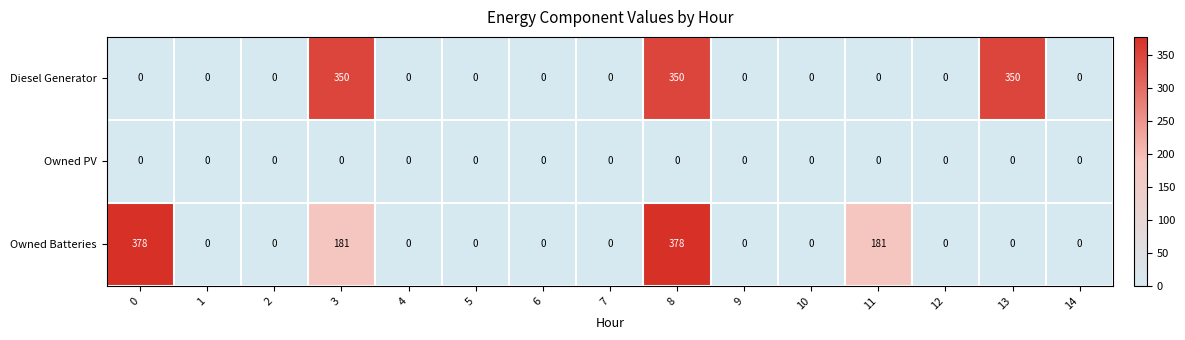

The Owned PV series shows 0 at 3. True or false?

True